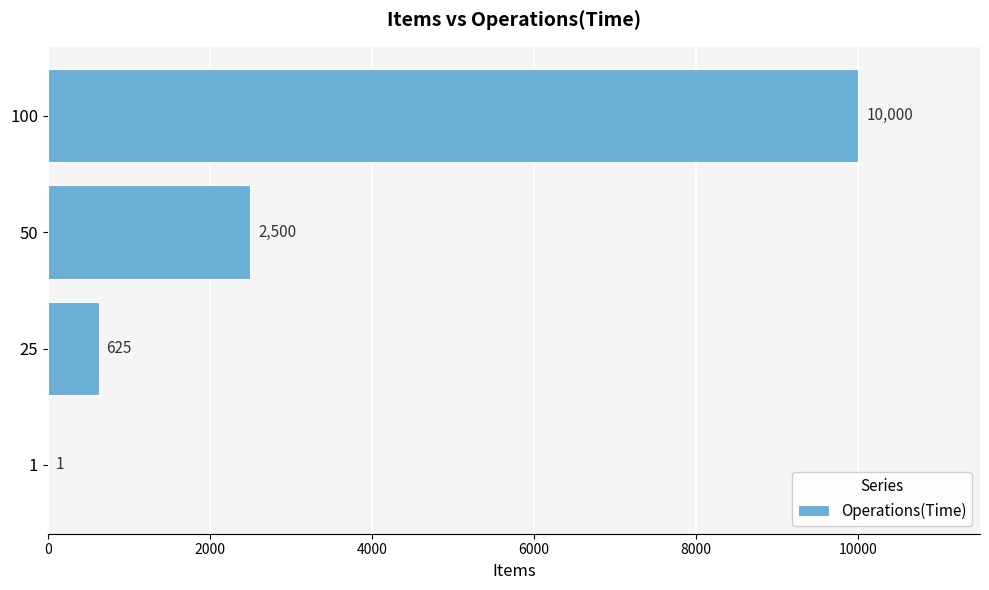

What is the ratio of the value at 100 to the value at 25?

16.0